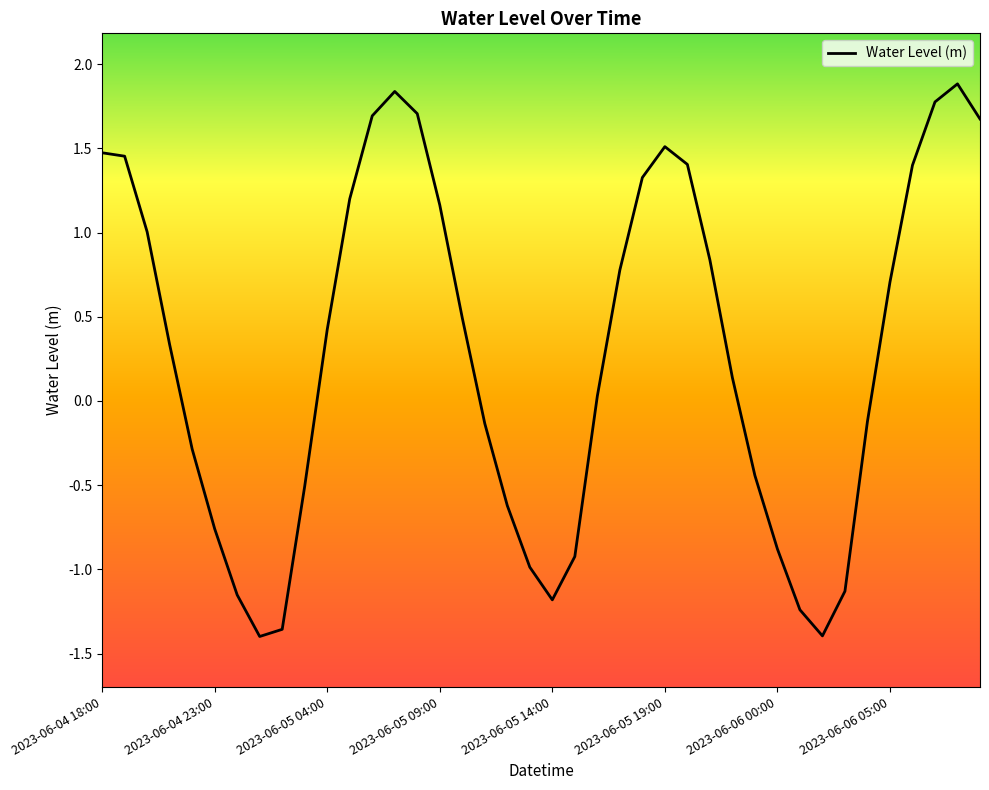

What is the difference between the maximum and minimum values?

3.3